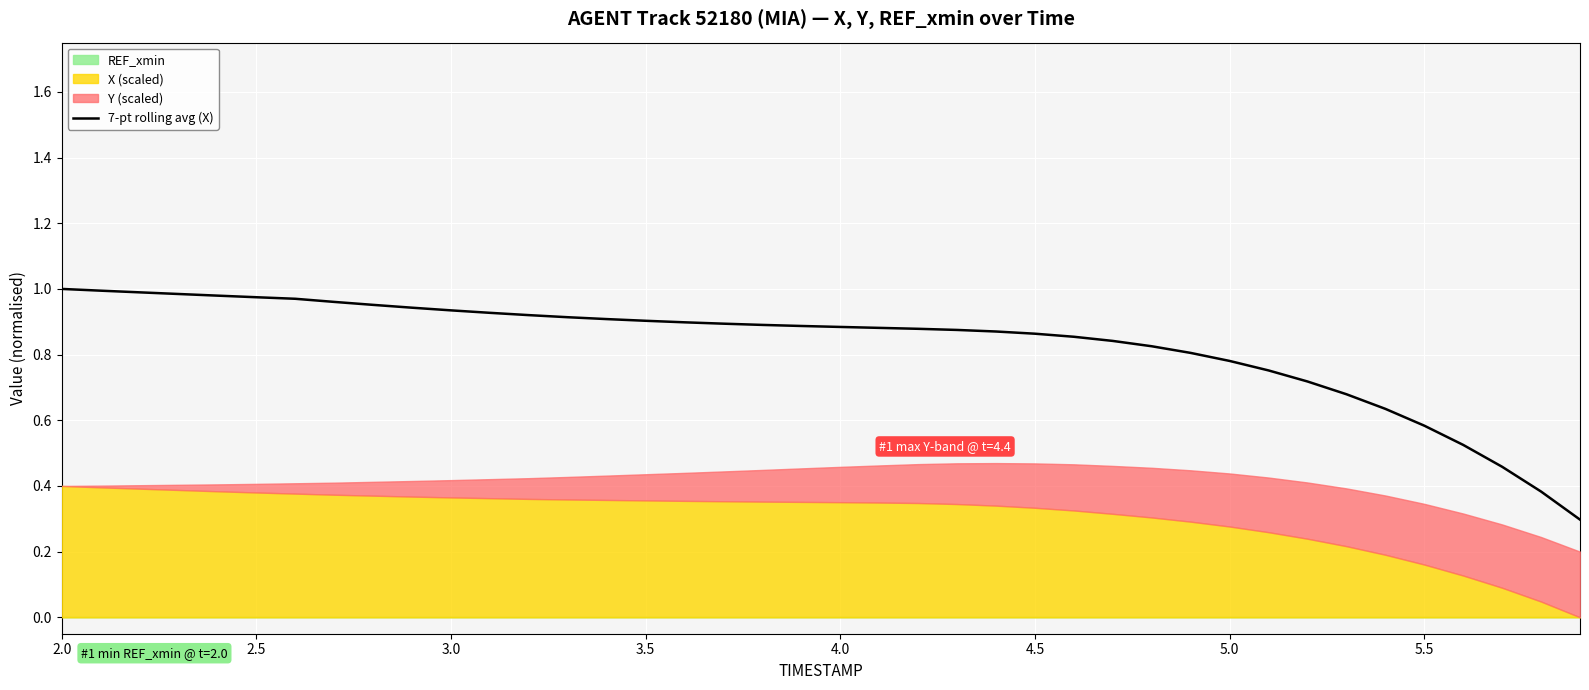

What is the maximum value shown in the chart?

1.0